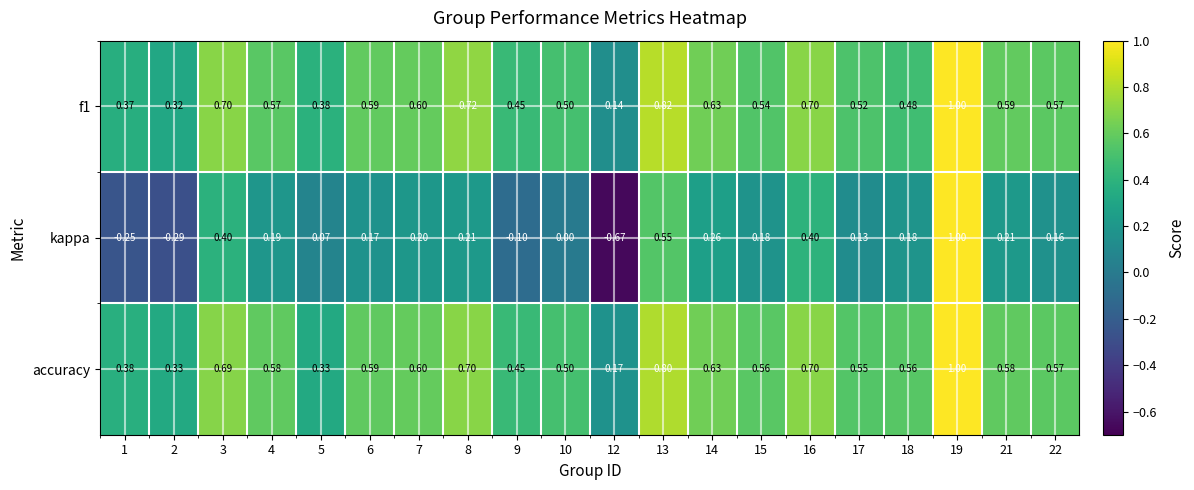

Which series has the widest spread of values?

kappa